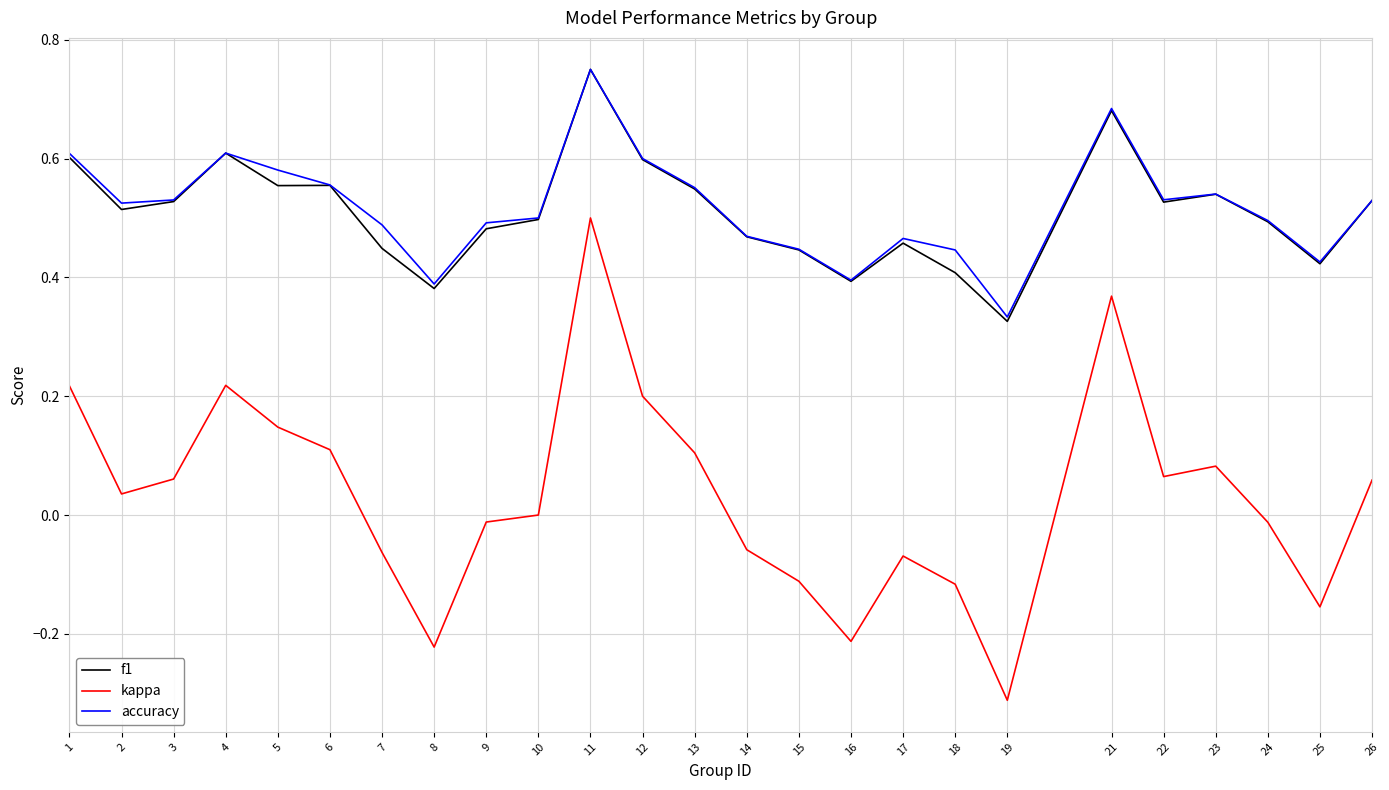

True or false: kappa has a value of 0.3 at 12.

False